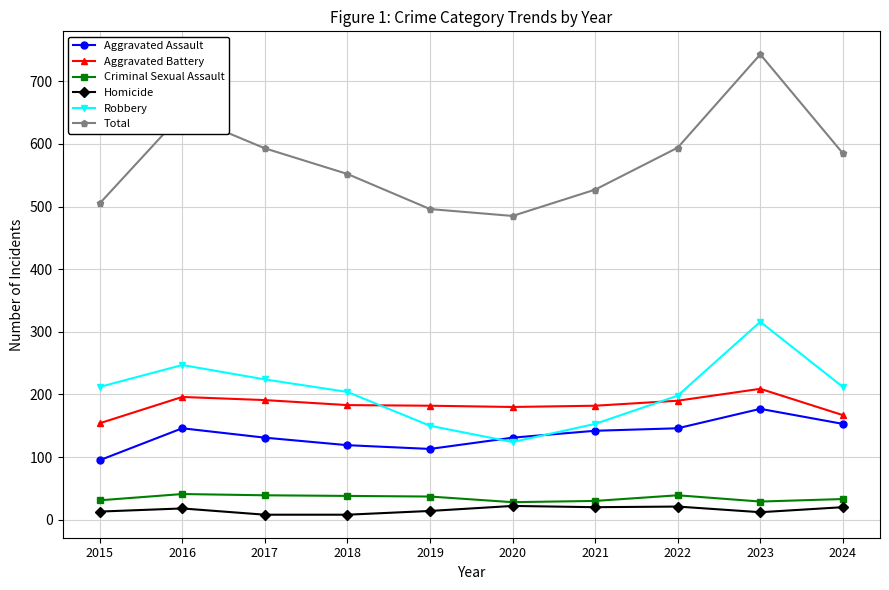

How many data points in Homicide are less than 18?

5